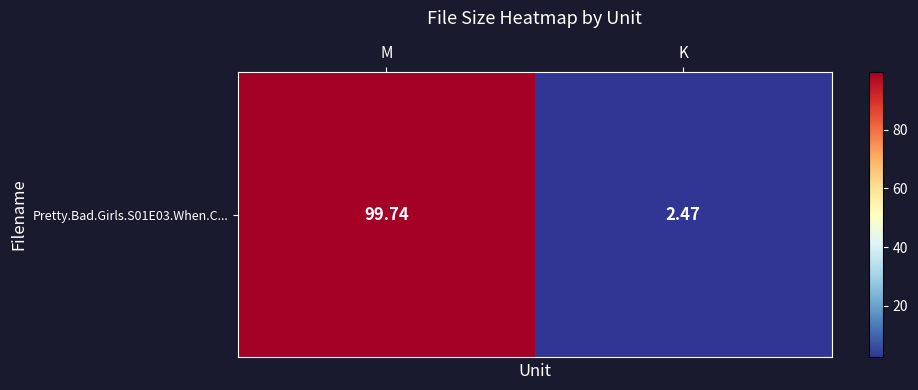

Reading right to left, extract all data points from this chart.

K=2.5	M=99.7